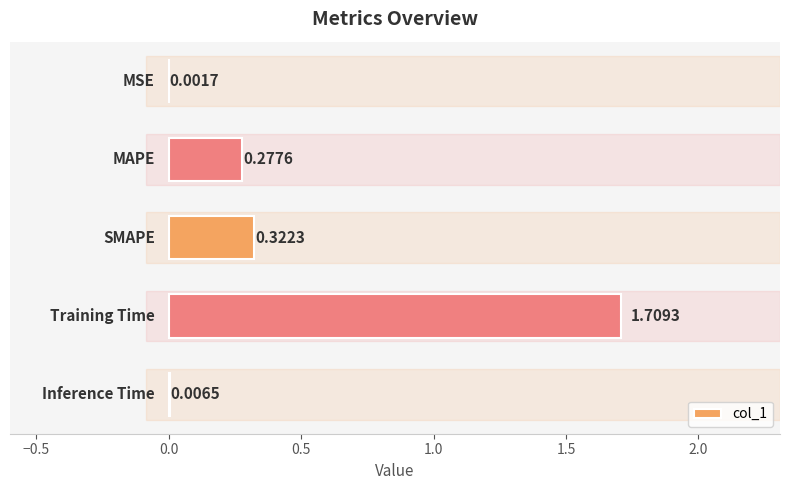

What is the sum of all values?

2.3